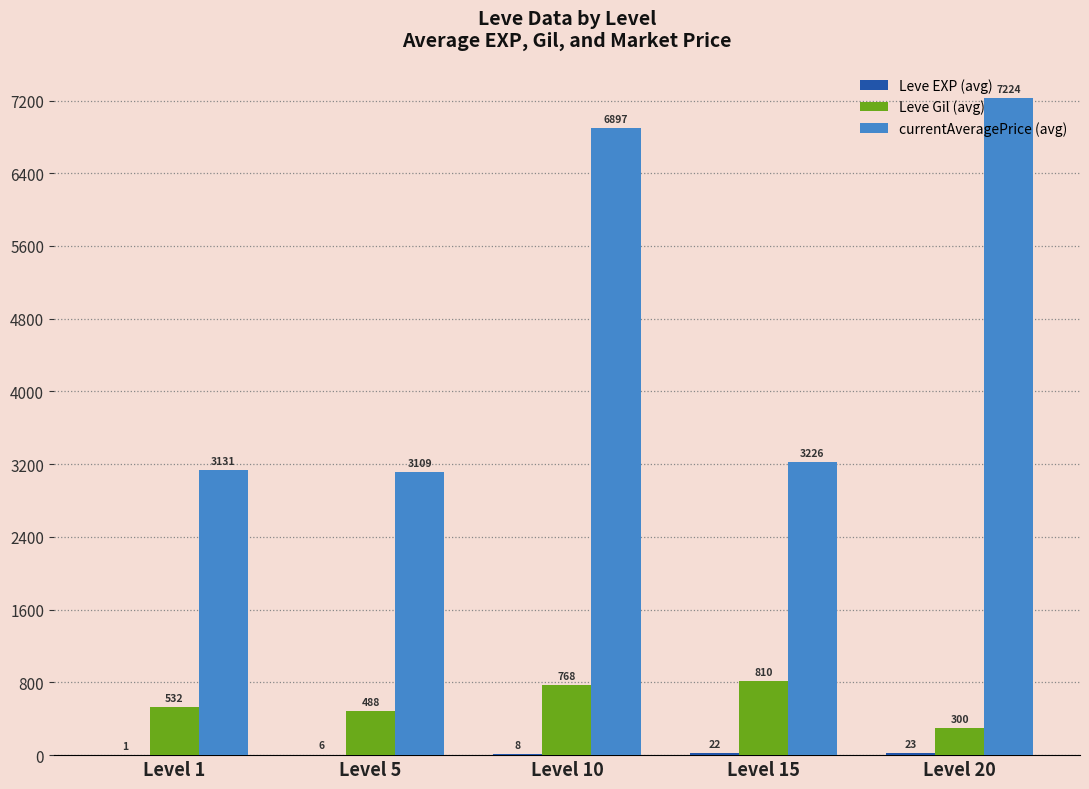

Are the bars grouped side by side (vs. stacked)?

Yes